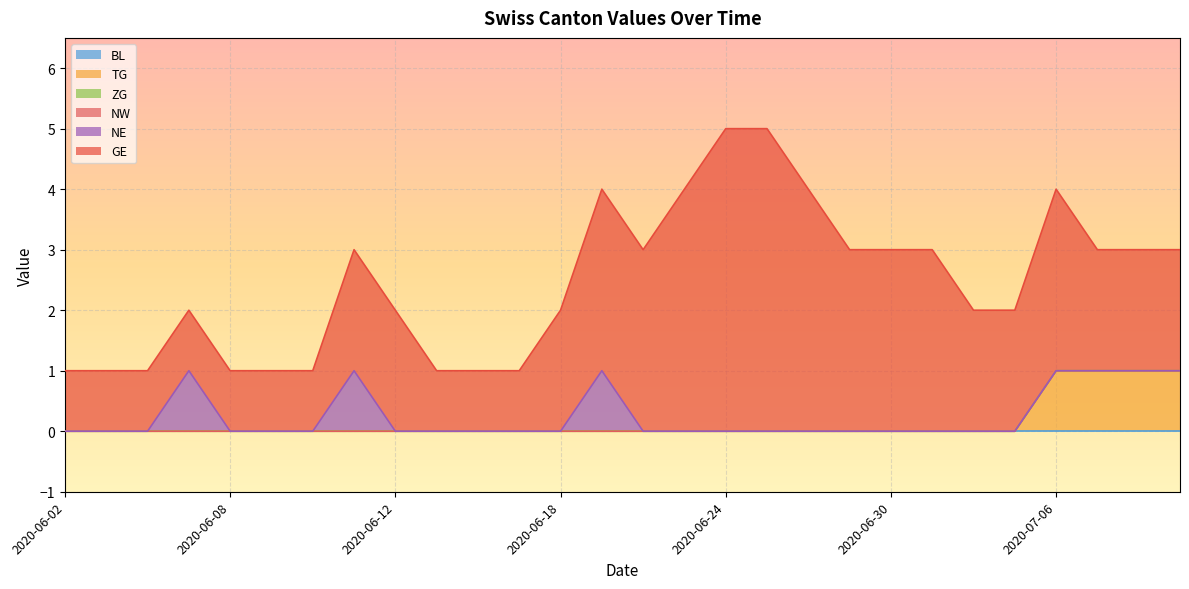

What are all the series names shown in the legend?

BL, TG, ZG, NW, NE, GE